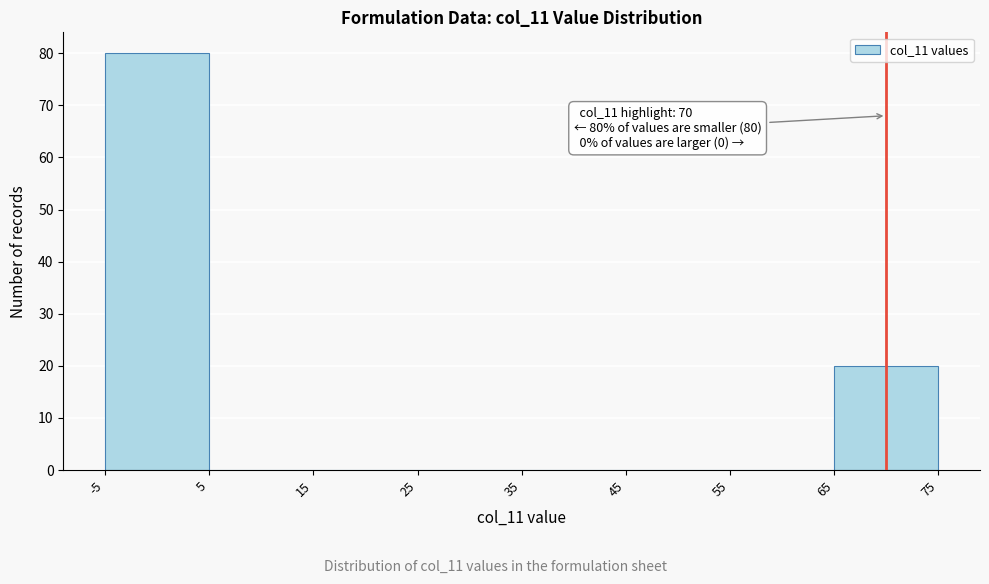

Over which range of the x-axis is the bar tallest?

-5 to 5